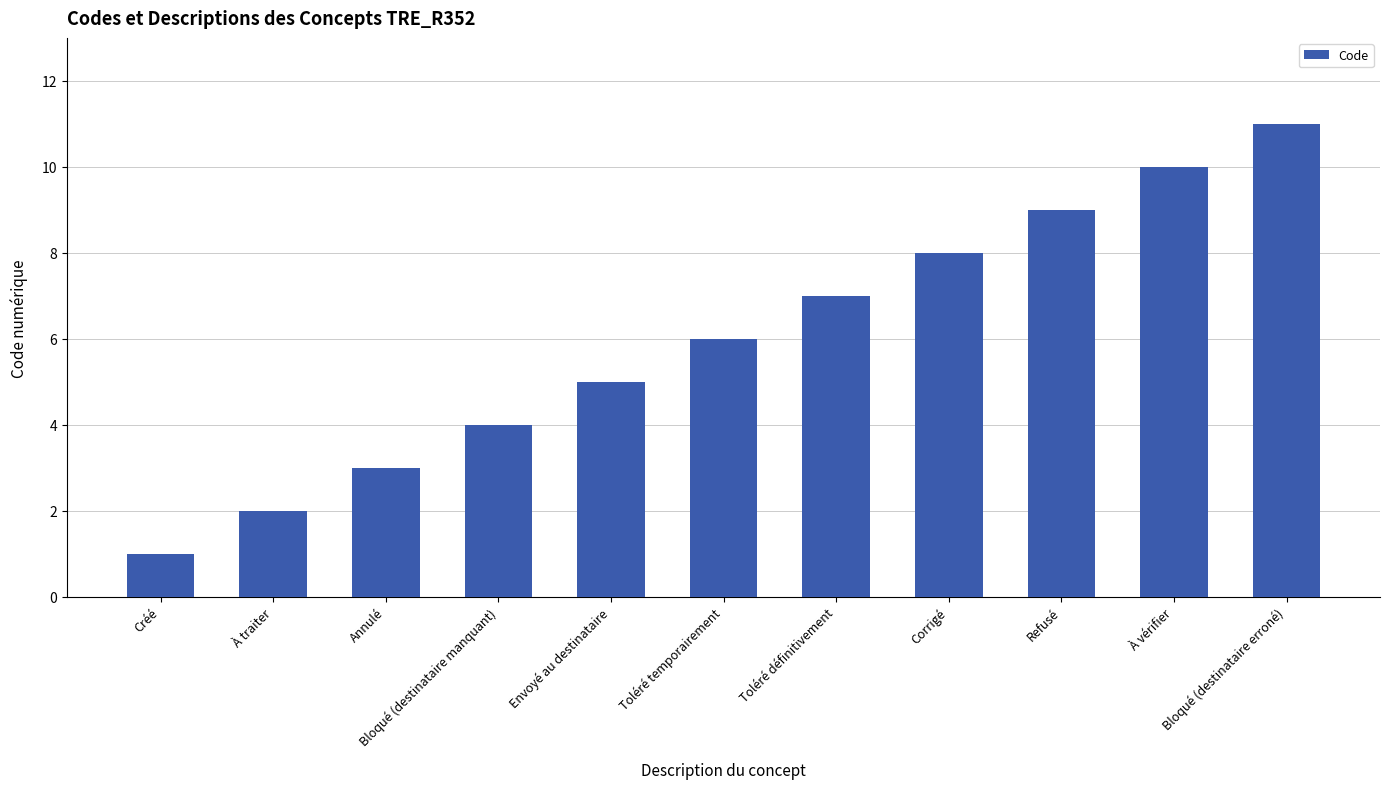

Are the bars grouped side by side (vs. stacked)?

No